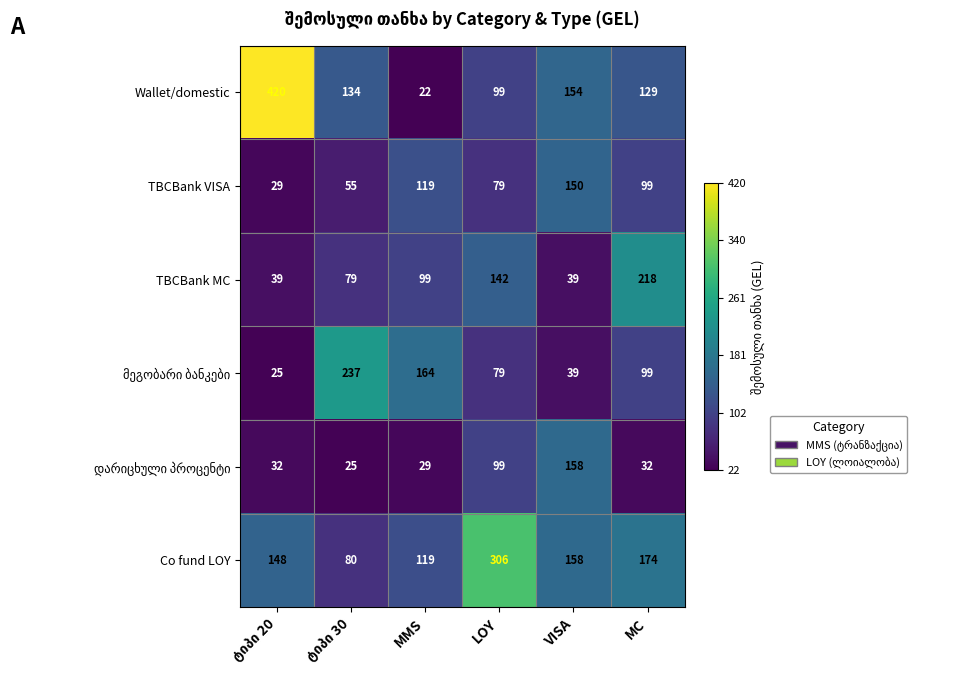

Which series has the widest spread of values?

Wallet/domestic